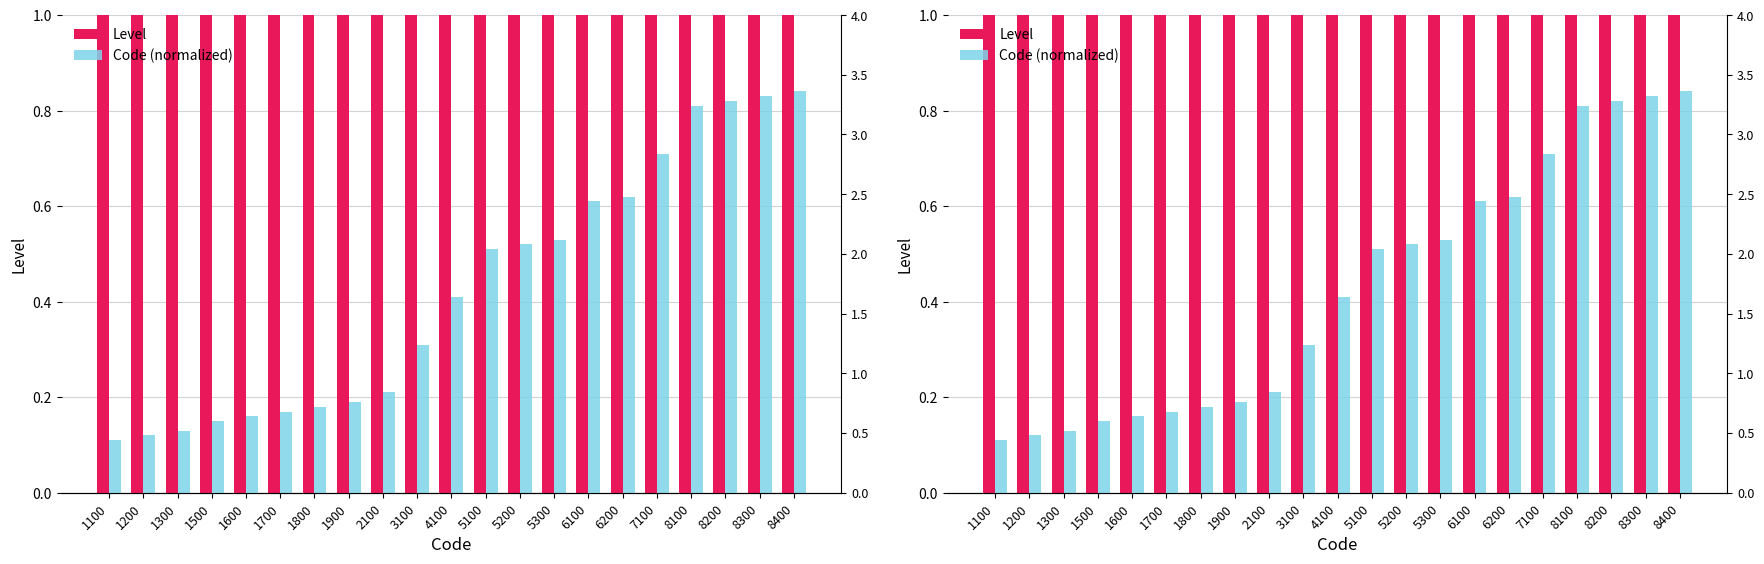

Between 8100 and 1500, which is larger?

8100